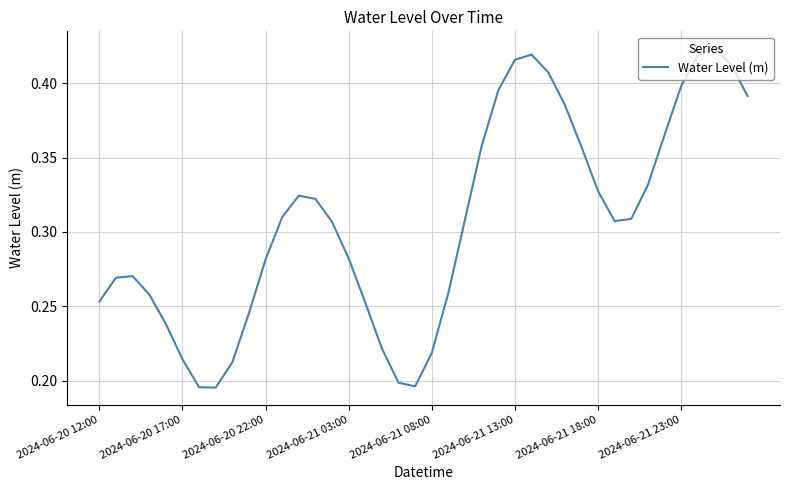

Does the chart display data point markers on the line(s)?

No